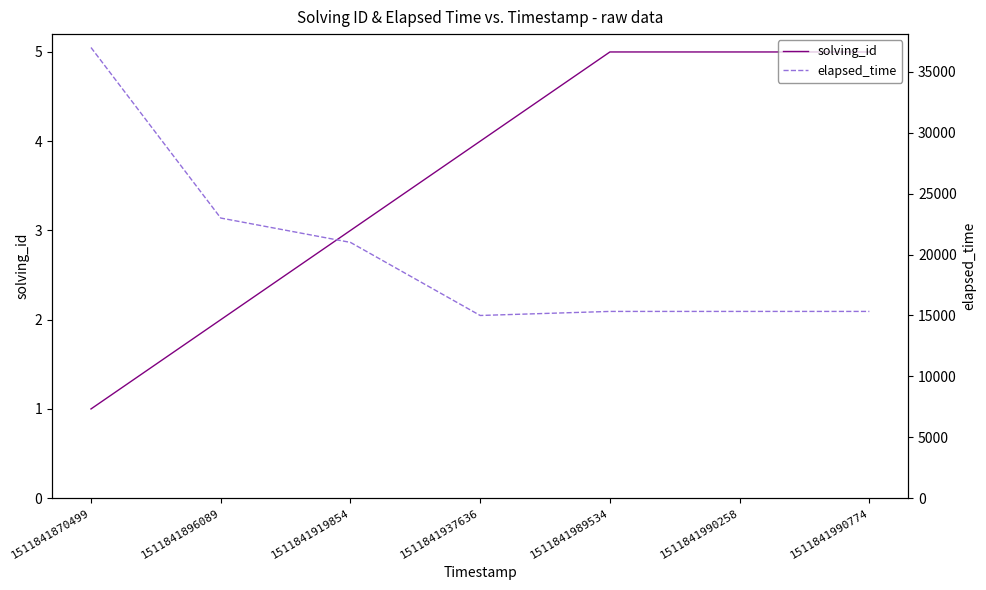

Where is the first local minimum for elapsed_time?

1511841937636